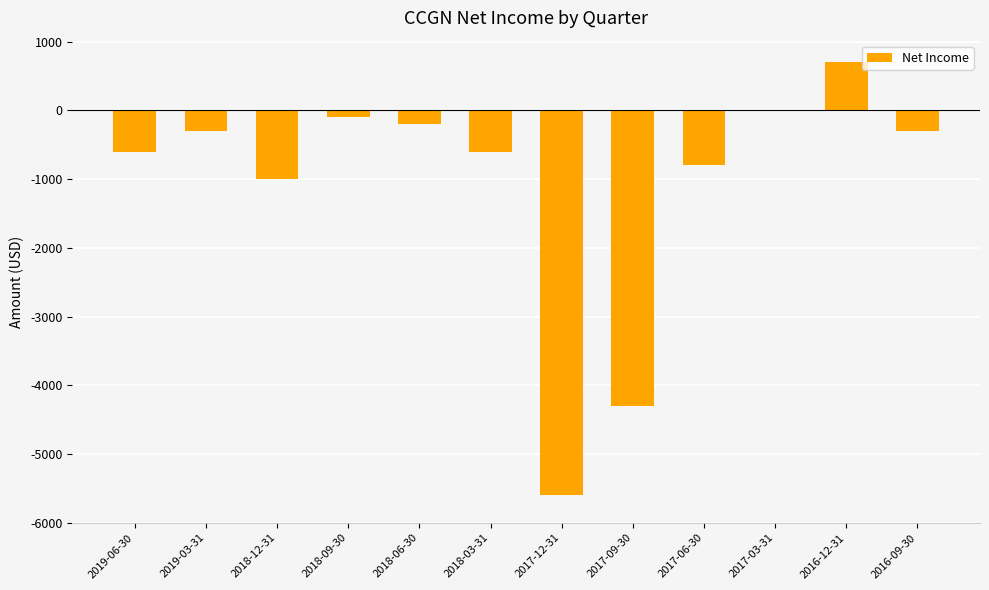

Reading left to right, list all the values displayed in this chart.

-600	-300	-1000	-100	-200	-600	-5600	-4300	-800	0	700	-300